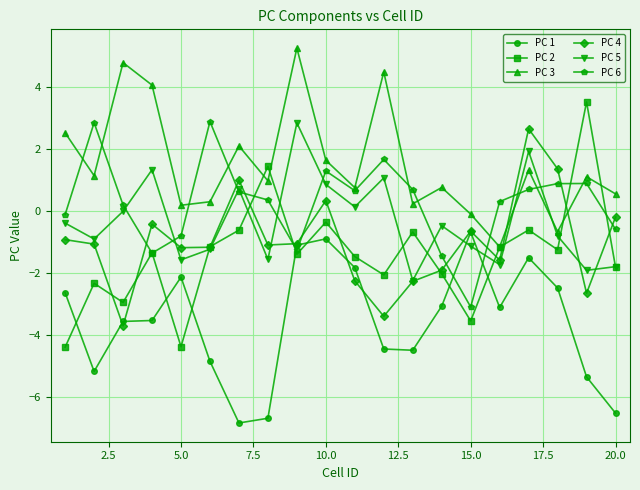

True or false: PC 6 and PC 1 intersect in this chart.

True